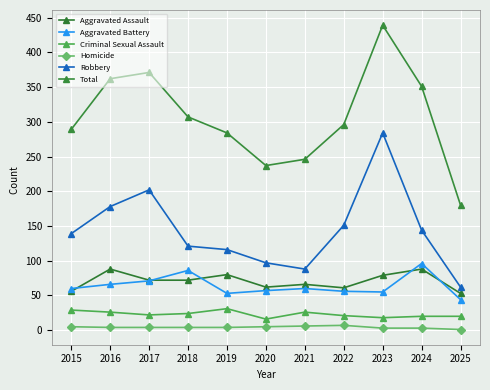

Which series has the largest range (max minus min)?

Total